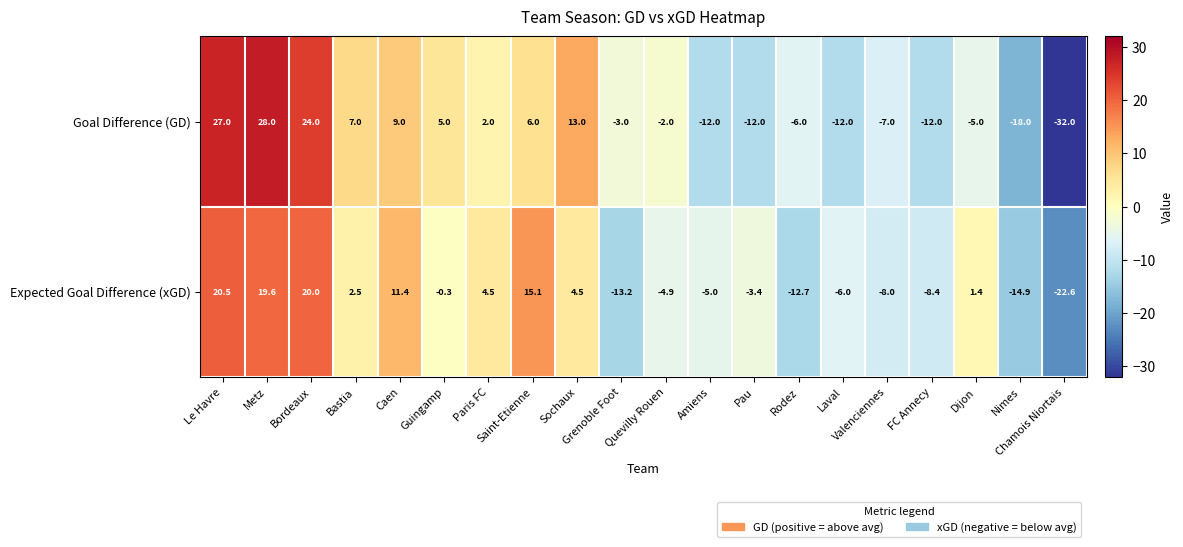

Between Amiens and Valenciennes, which series saw the biggest shift?

Goal Difference (GD)